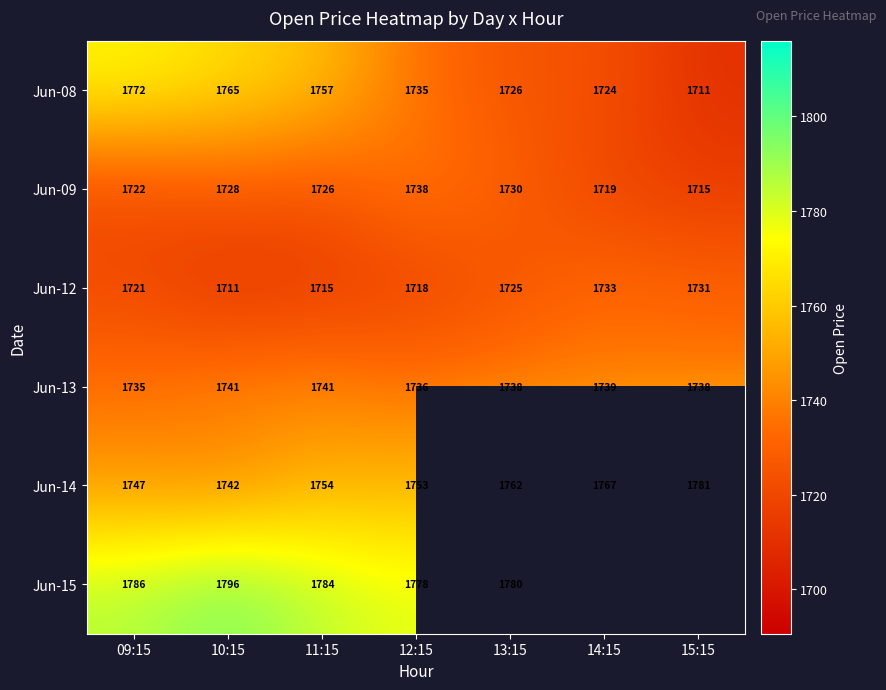

What is the difference between the second highest and second lowest values in the Jun-13 series?

5